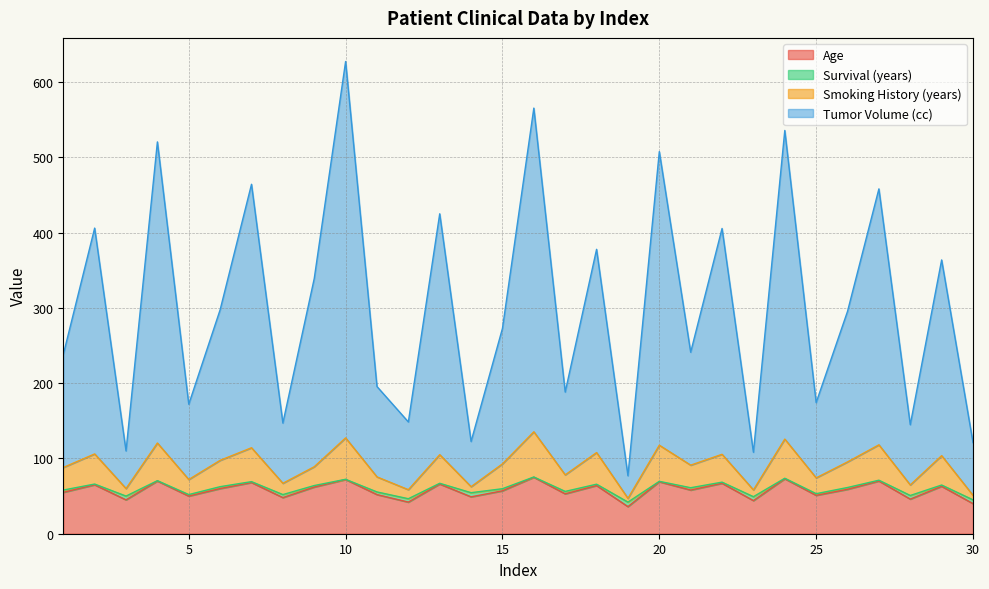

The value of Tumor Volume (cc) at 16 is 565.4. True or false?

True